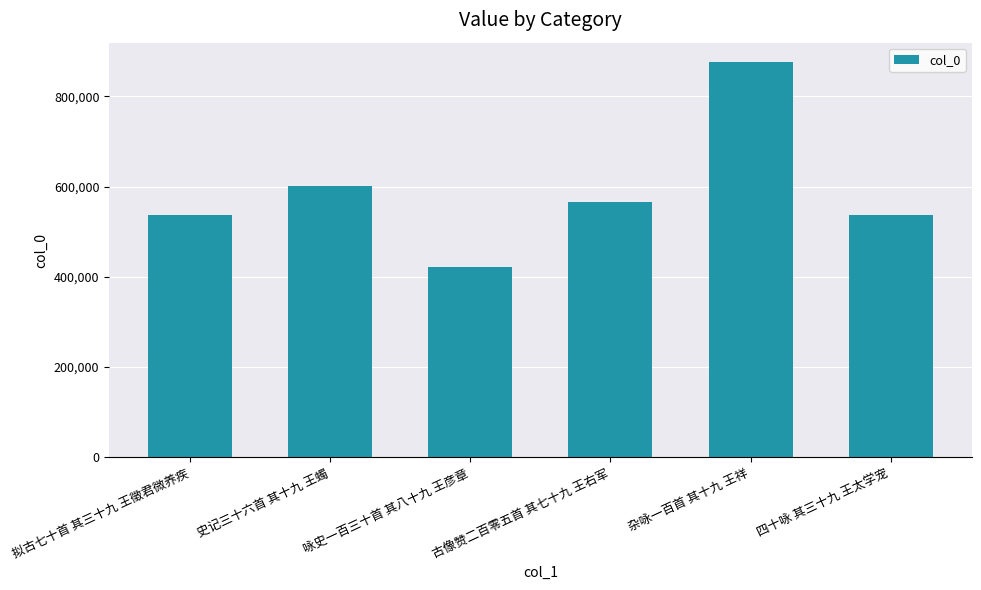

Are the bars grouped side by side (vs. stacked)?

No